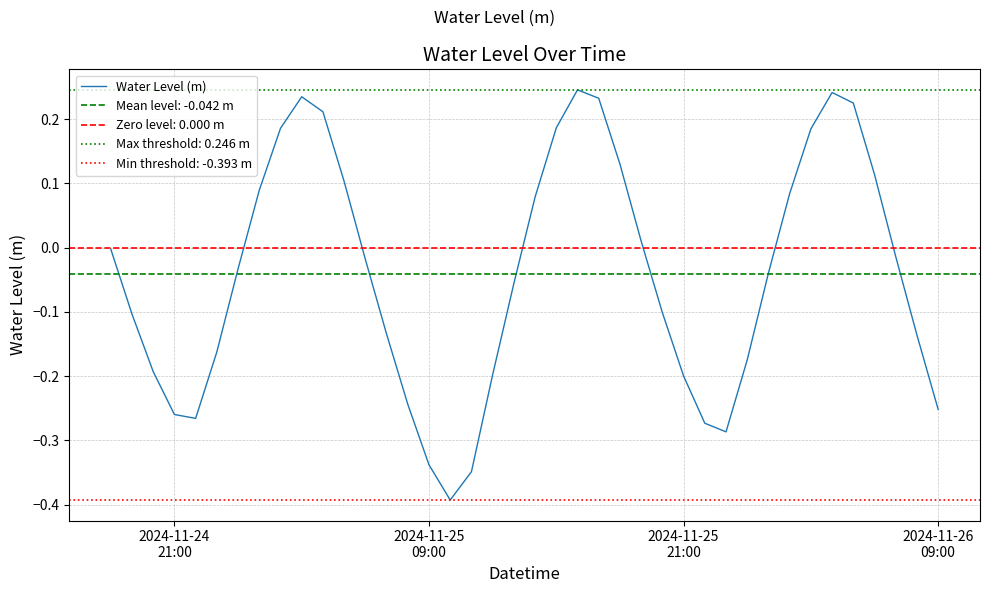

How many points are higher than both their immediate neighbors (excluding endpoints)?

3